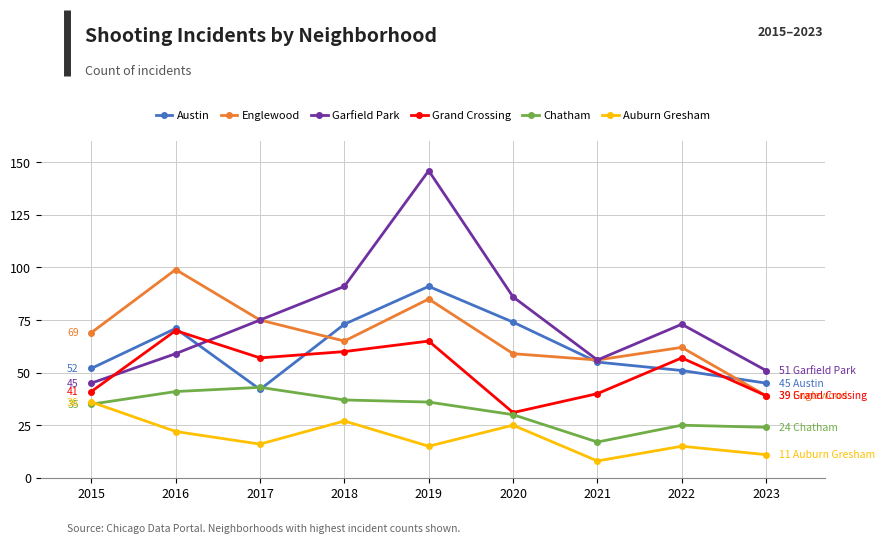

At how many categories does at least one series exceed 121?

1